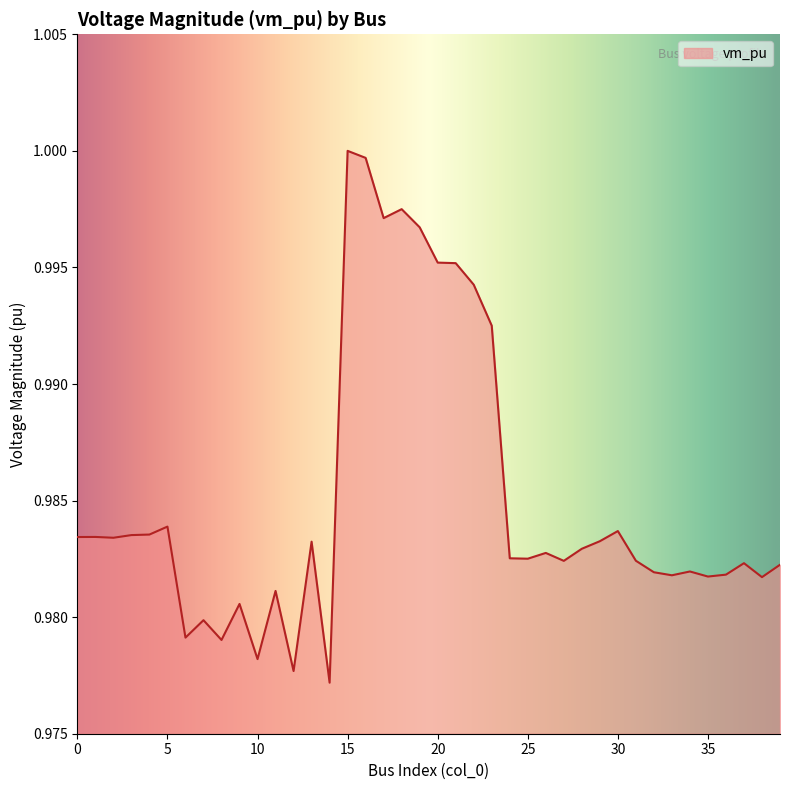

At which label is the value closest to 0?

14